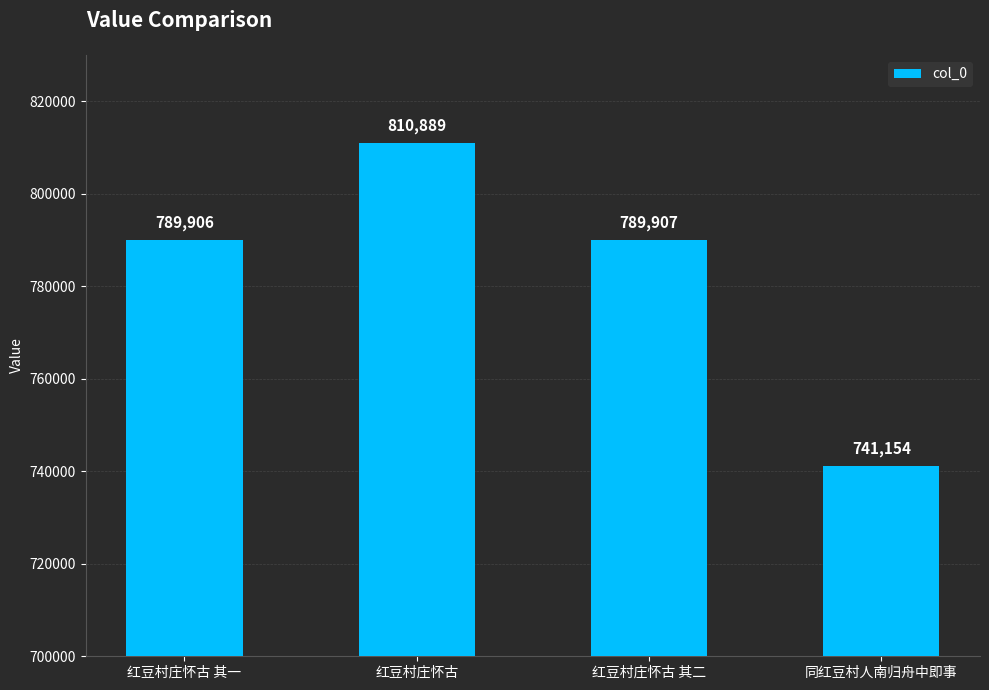

Reading left to right, what are all the values shown in this chart?

红豆村庄怀古 其一=789906	红豆村庄怀古=810889	红豆村庄怀古 其二=789907	同红豆村人南归舟中即事=741154